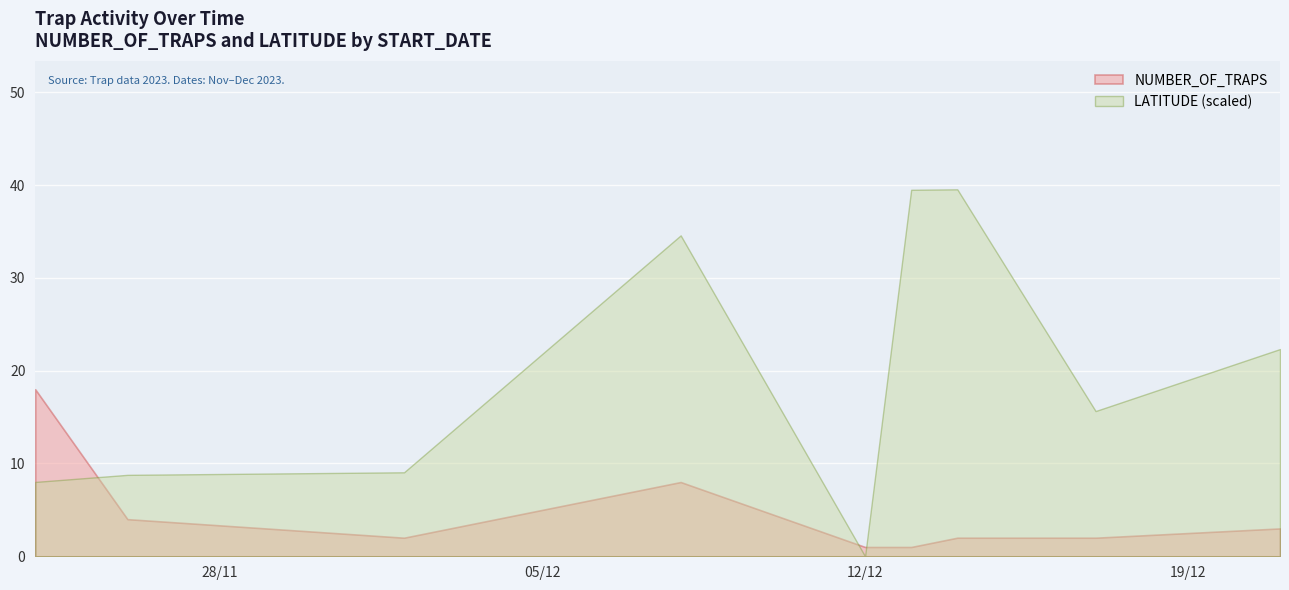

What is the label of the 37th point from the left?

2023-12-17